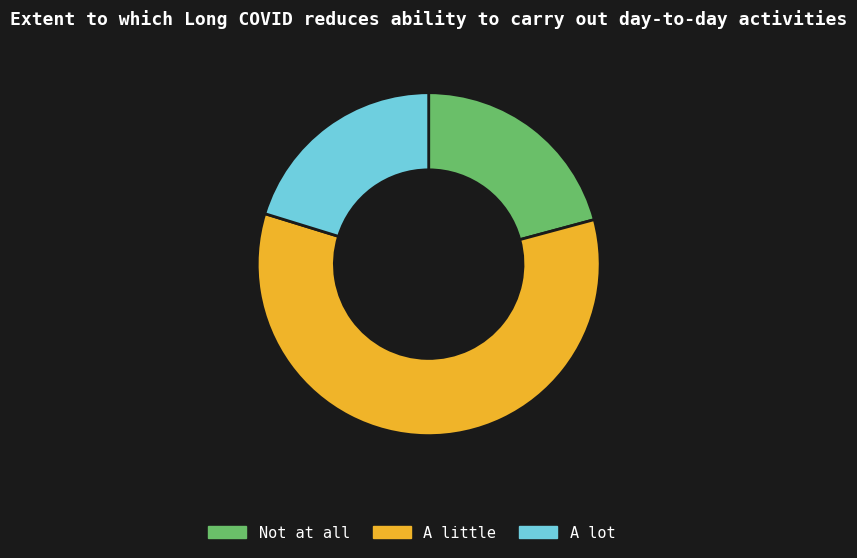

How many segments does this pie chart have?

3